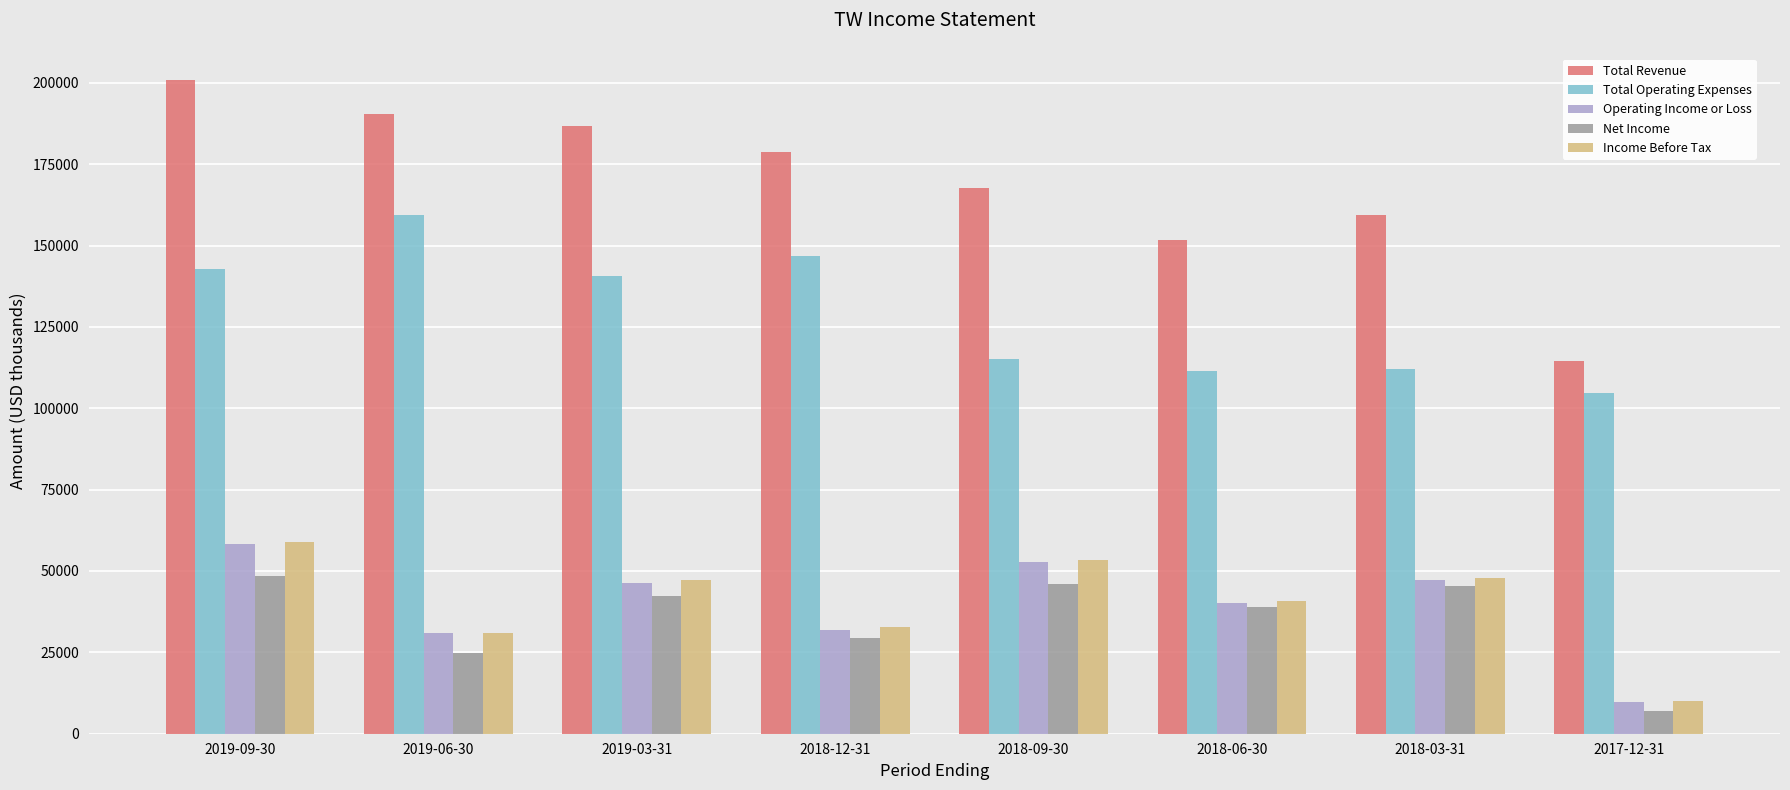

What are all the series names shown in the legend?

Total Revenue, Total Operating Expenses, Operating Income or Loss, Net Income, Income Before Tax